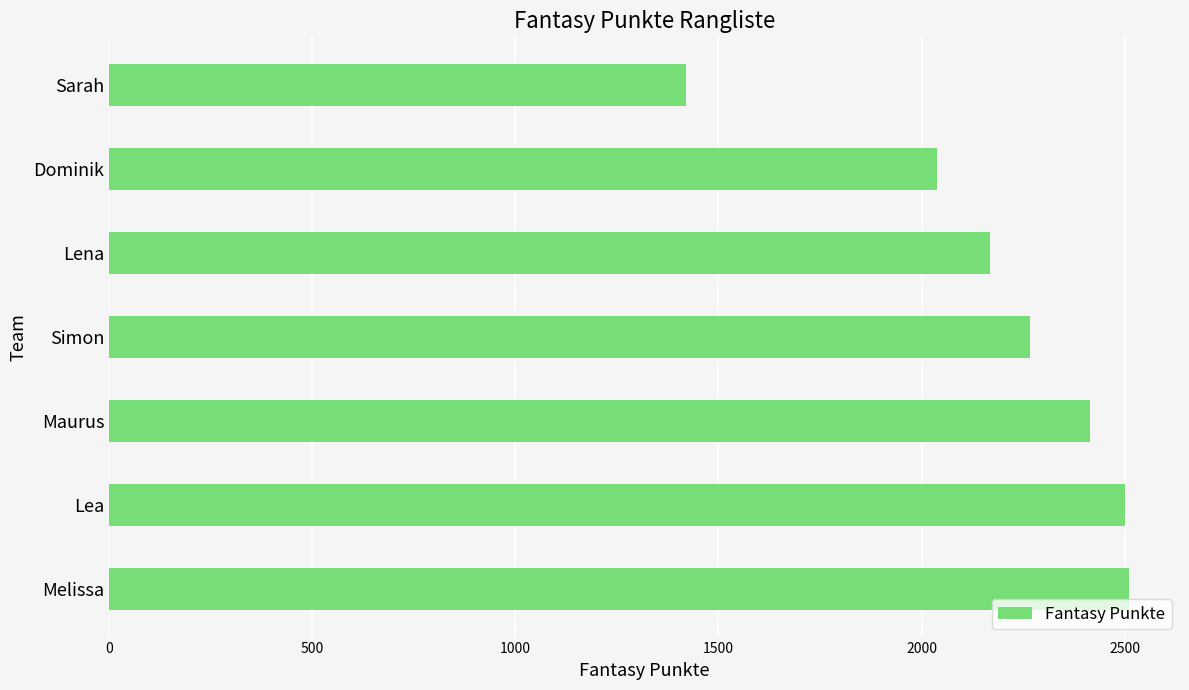

What is the difference between the values at Dominik and Simon?

228